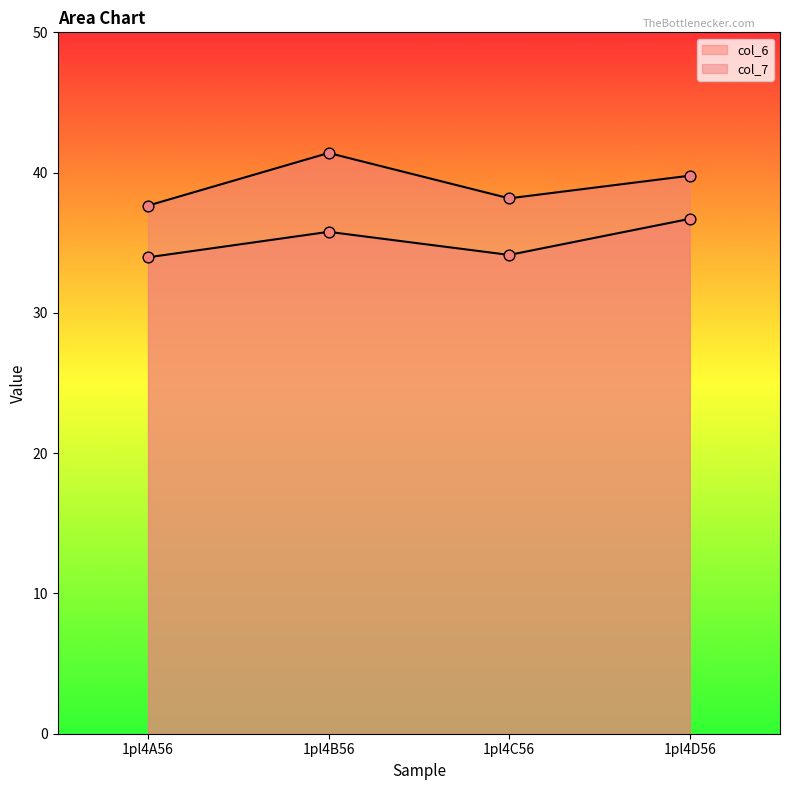

Which series has the largest total across all categories?

col_7